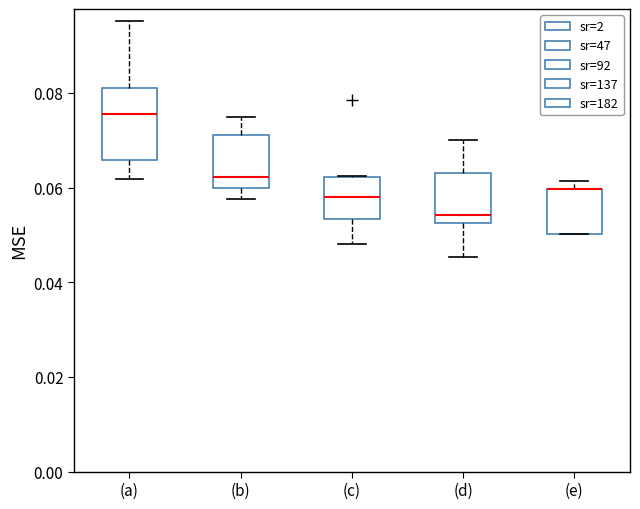

Reading left to right, read every box against the y-axis: the position of its median line, the range the box covers, and the ends of its whiskers. The values are not printed on the chart, so give them approximately, as read against the axis.

(a): median 0.076, box 0.066 to 0.080, whiskers 0.062 to 0.096
(b): median 0.062, box 0.060 to 0.072, whiskers 0.058 to 0.074
(c): median 0.058, box 0.054 to 0.062, whiskers 0.048 to 0.062
(d): median 0.054, box 0.052 to 0.064, whiskers 0.046 to 0.070
(e): median 0.060 (drawn on the box's upper edge), box 0.050 to 0.060, whiskers 0.050 to 0.062